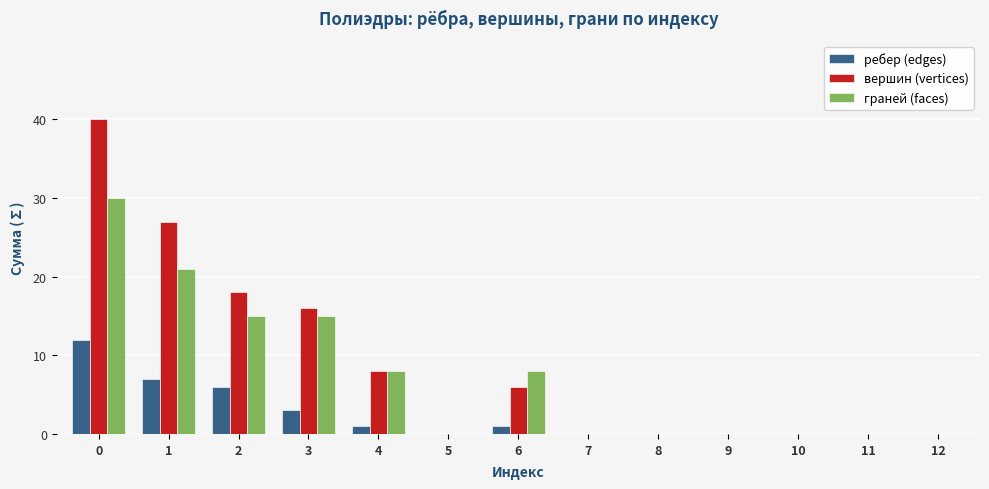

What is the average value of the вершин (vertices) series?

9